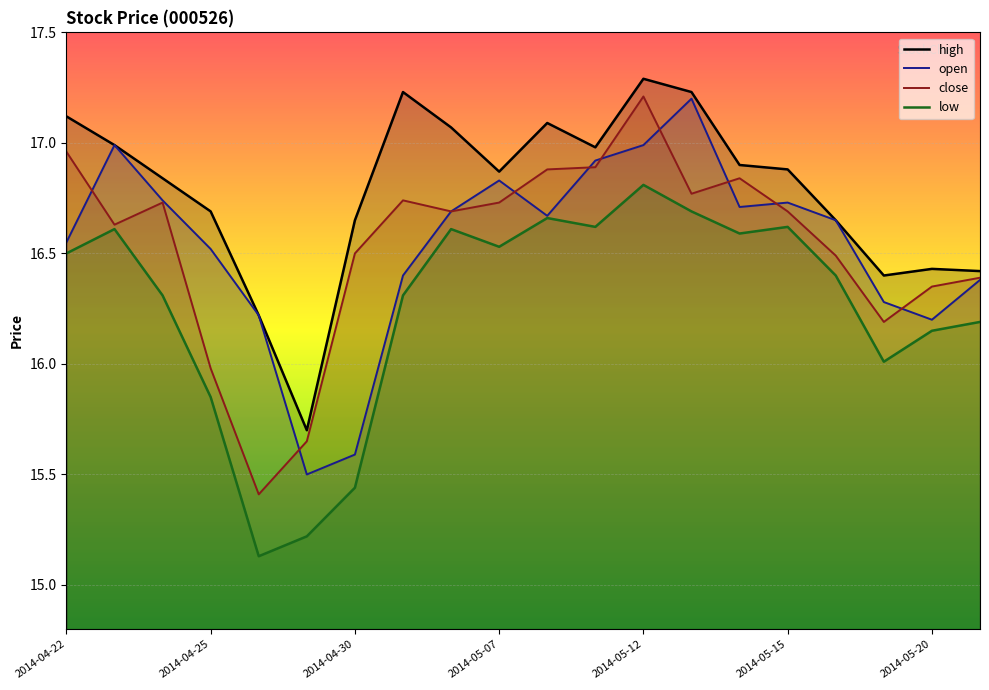

True or false: close has more than 1 points higher than both neighbors.

True